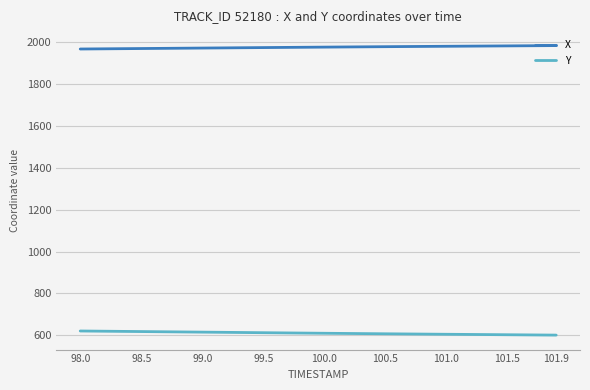

True or false: X and Y intersect in this chart.

False